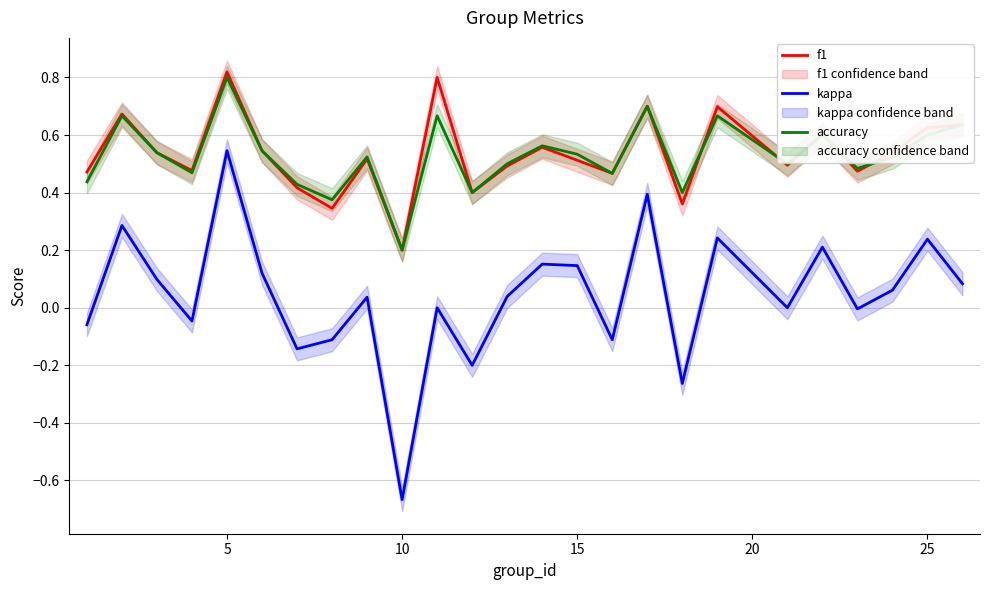

Does the chart have visible grid lines?

Yes